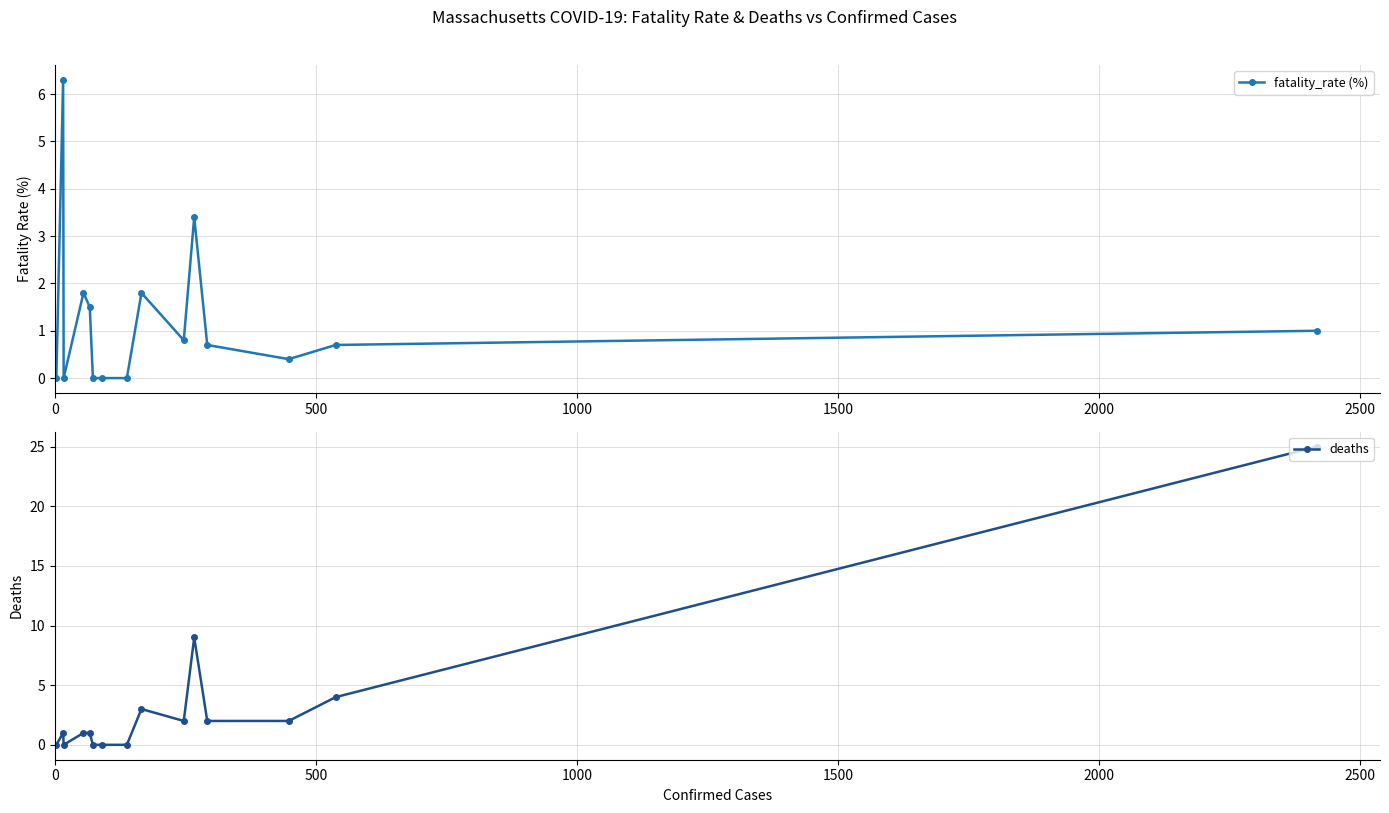

True or false: fatality_rate (%) has more than 0 interior local peaks.

True